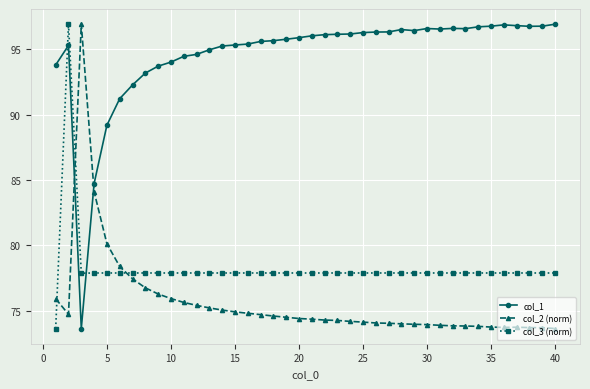

What is the difference between the maximum and minimum values in the col_2 (norm) series?

23.3